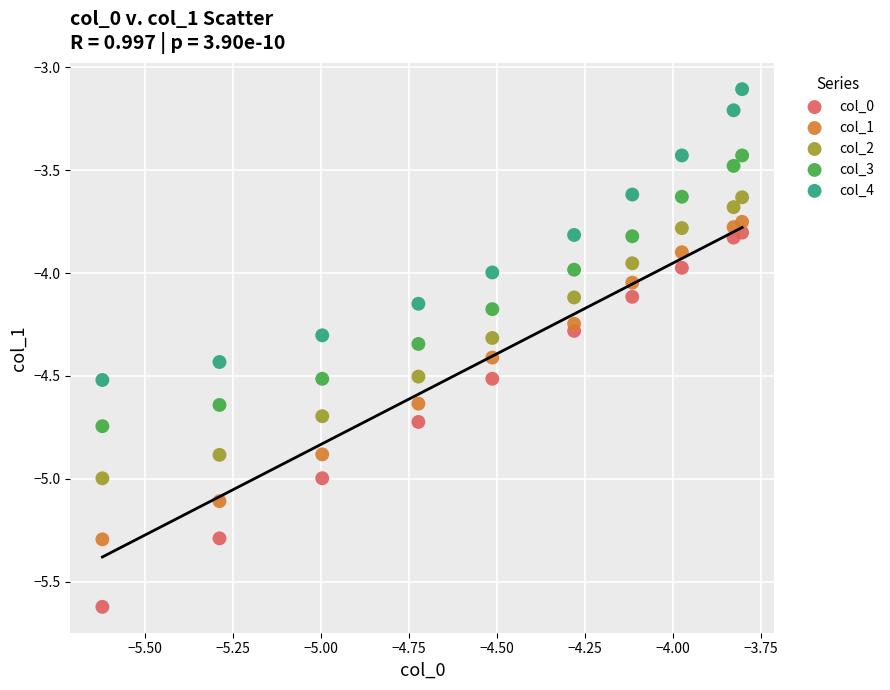

Which series has the widest spread of Y values?

col_0